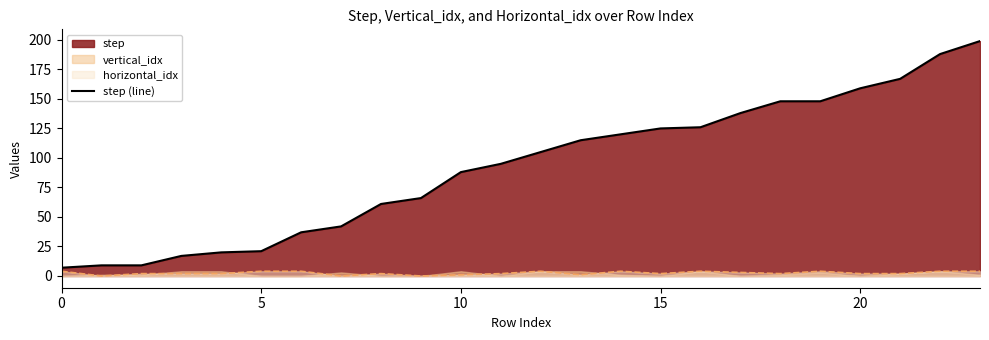

Reading left to right, extract all data points from this chart.

7	9	9	17	20	21	37	42	61	66	88	95	105	115	120	125	126	138	148	148	159	167	188	199